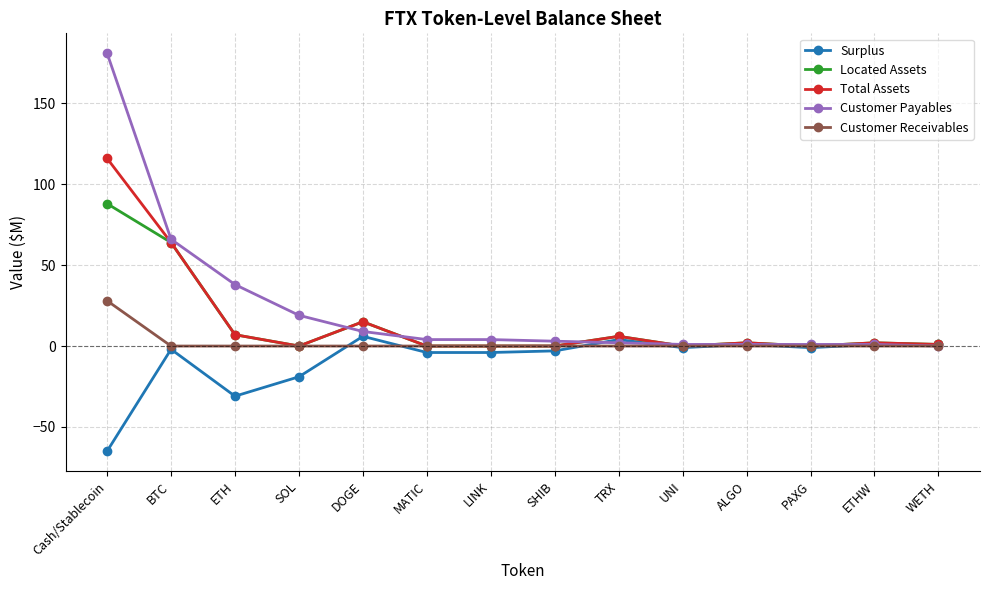

What is the label of the 7th point from the right?

SHIB